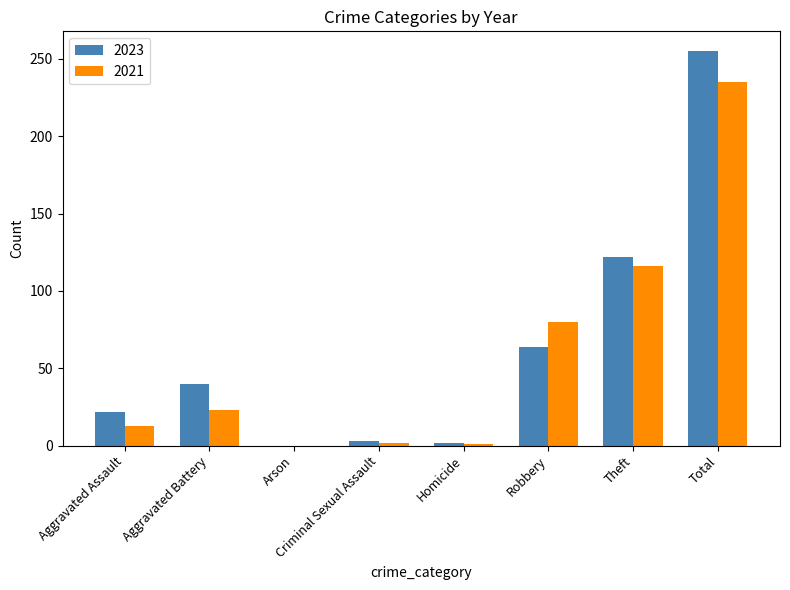

Which category has the highest value in the 2021 series?

Total